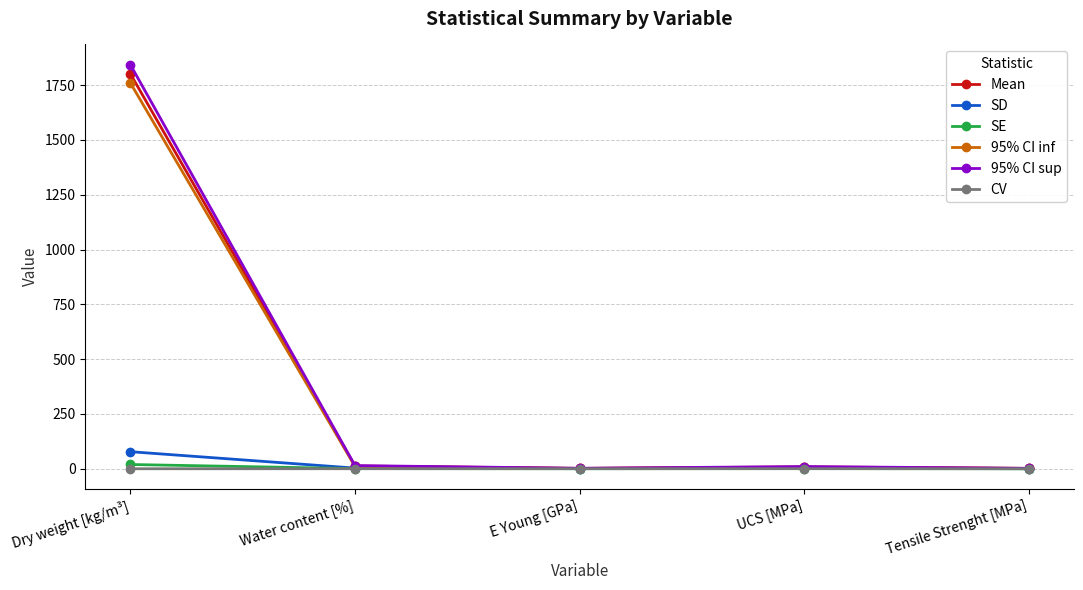

Which category has the highest value in the SE series?

Dry weight [kg/m³]